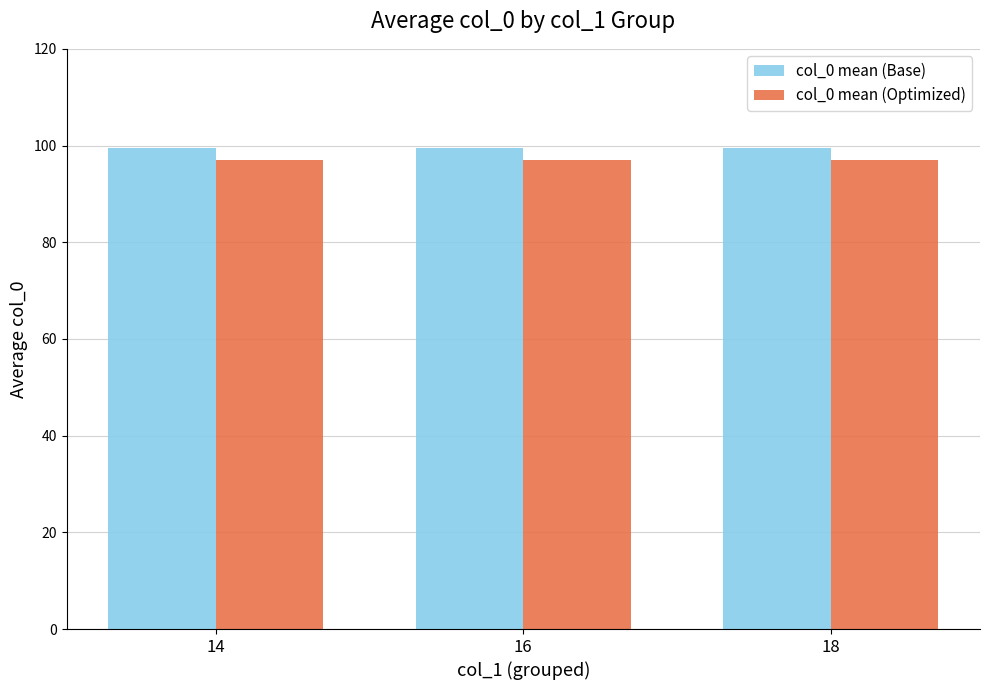

What is the difference between the highest and lowest values at 14?

2.5